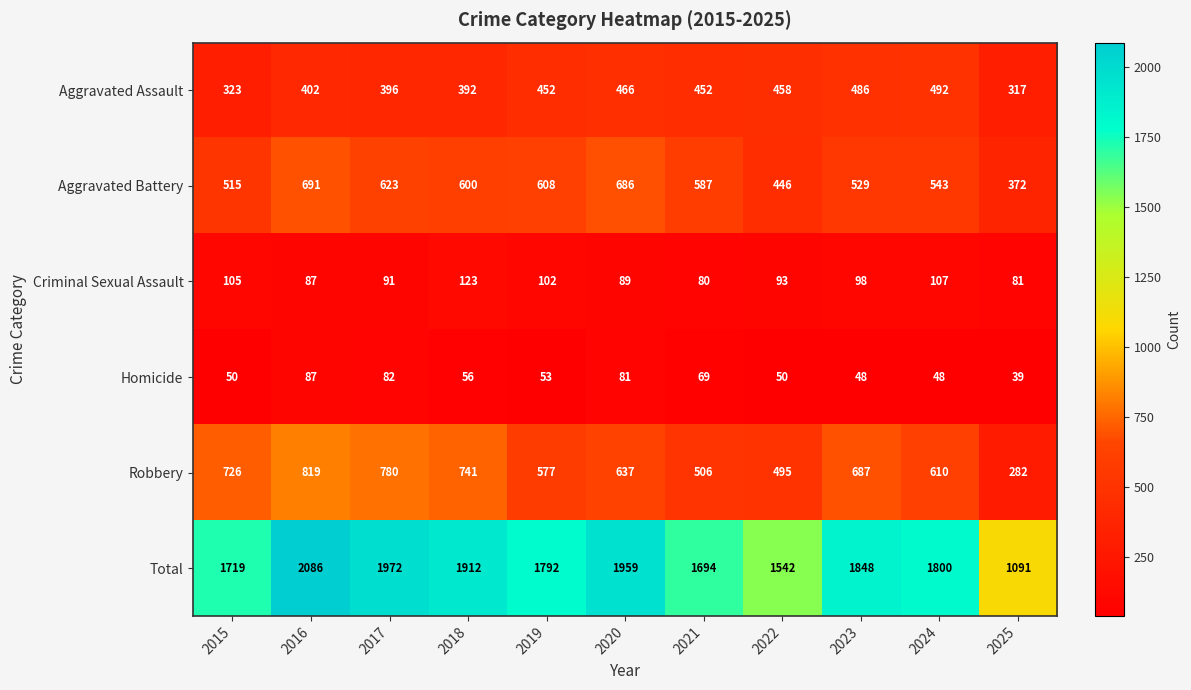

How many series are shown in this chart?

6